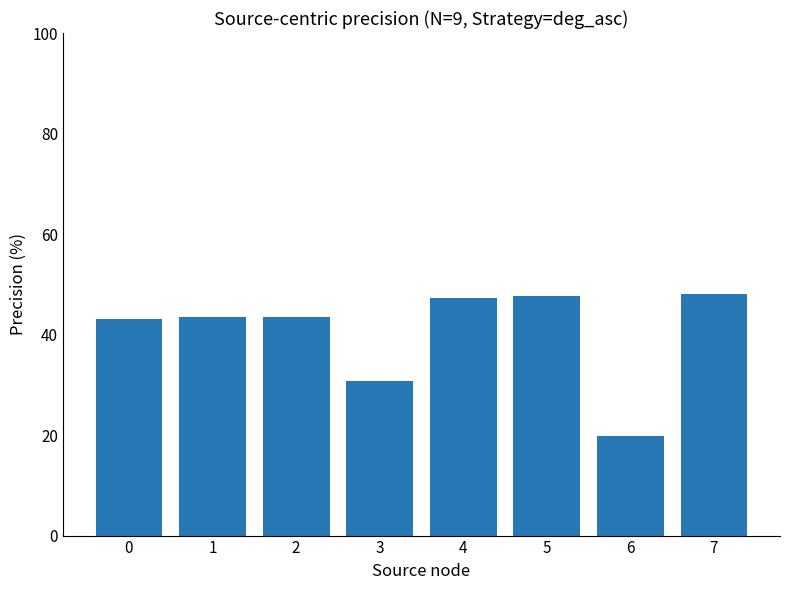

The value at 6 is 19.7. True or false?

True